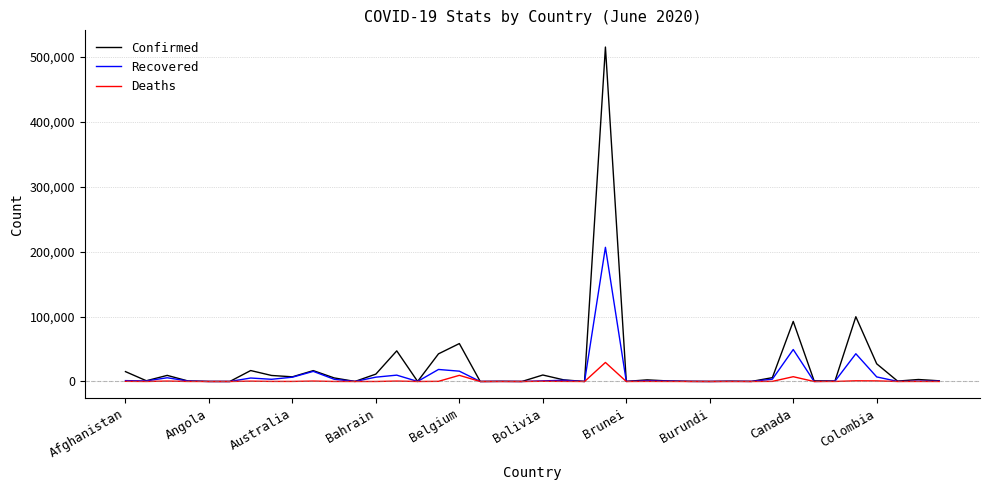

Rank the series by their maximum value, from lowest to highest.

Deaths, Recovered, Confirmed